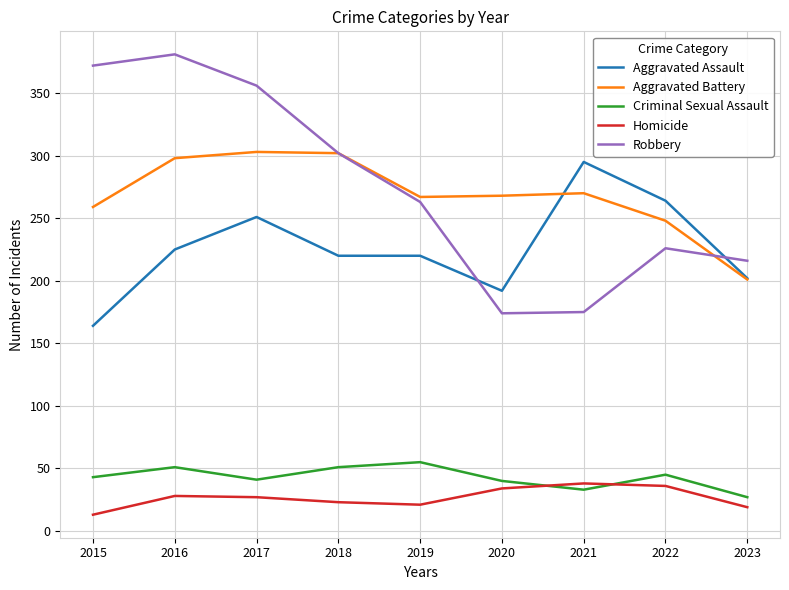

At which label is Robbery closest to 277?

2019